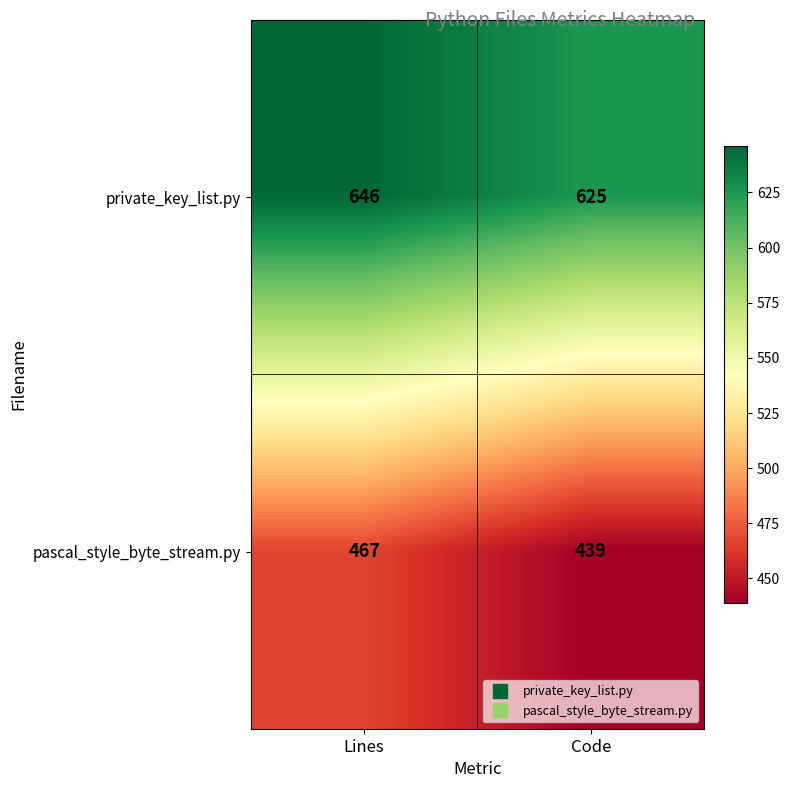

What is the sum of all private_key_list.py values?

1271